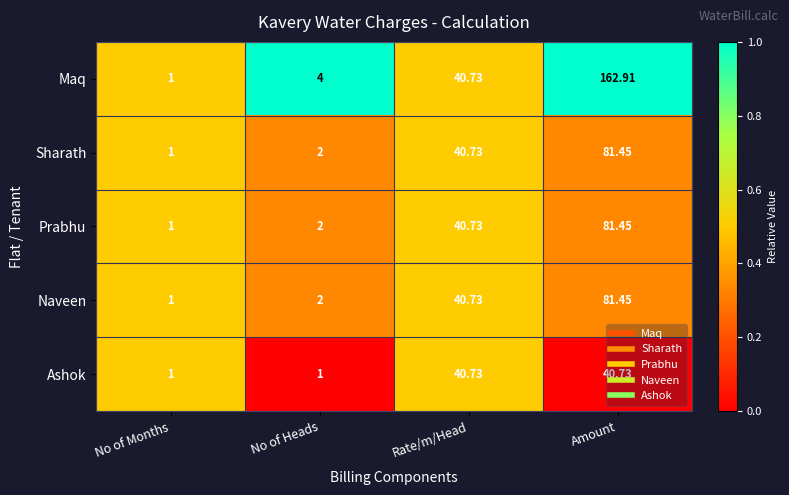

What is the greatest value displayed?

162.9